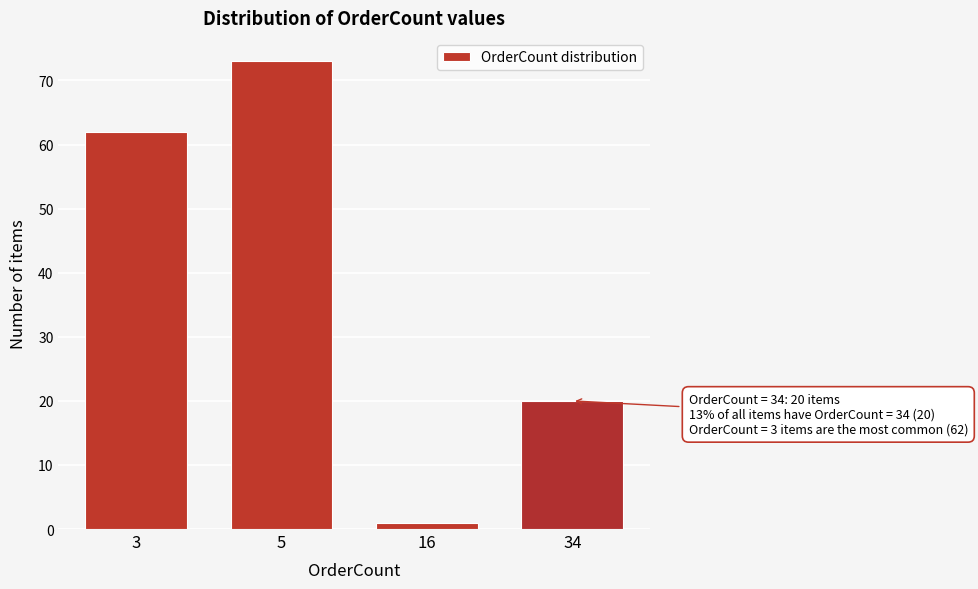

Reading left to right, what are all the values shown in this chart?

62	73	1	20